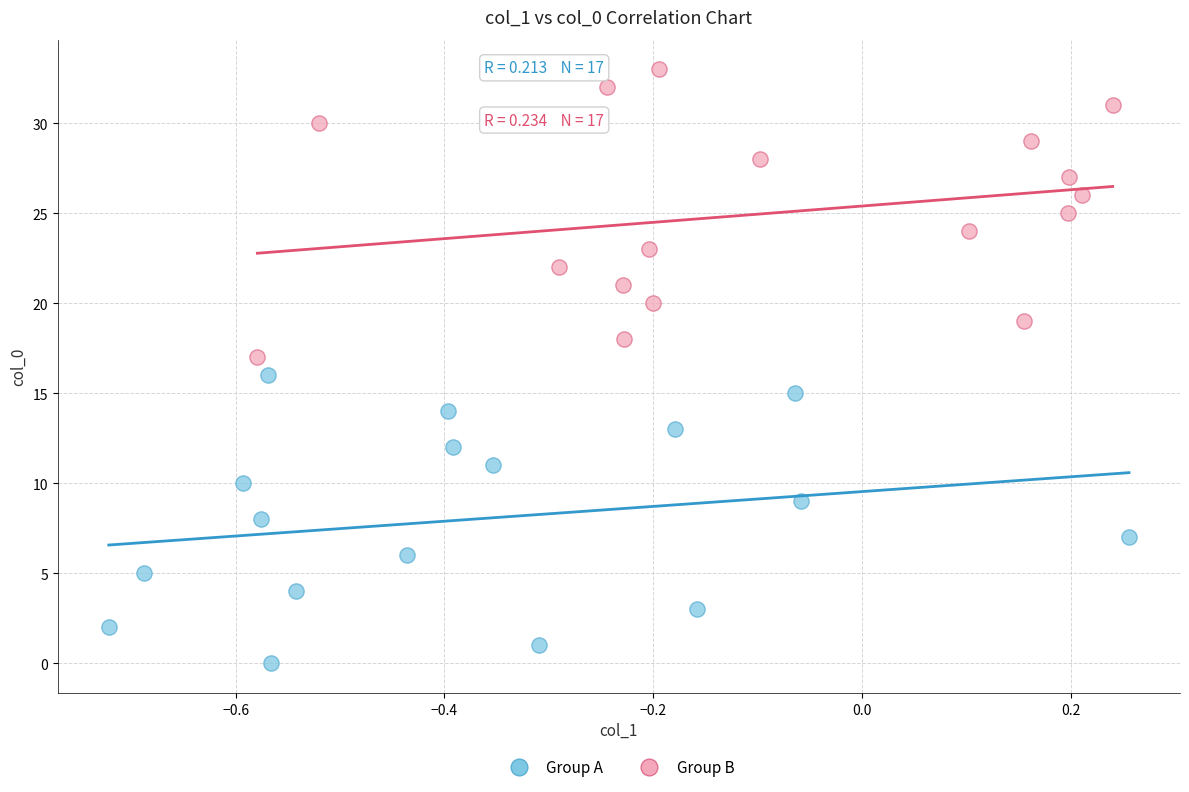

Which series contains the highest Y value?

Group B